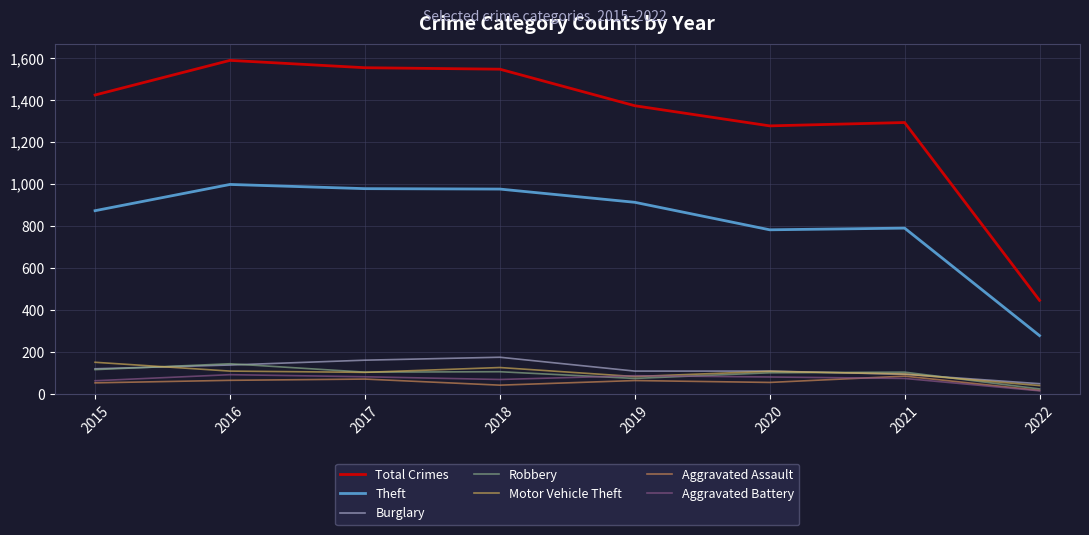

How many lines are shown in the chart?

7